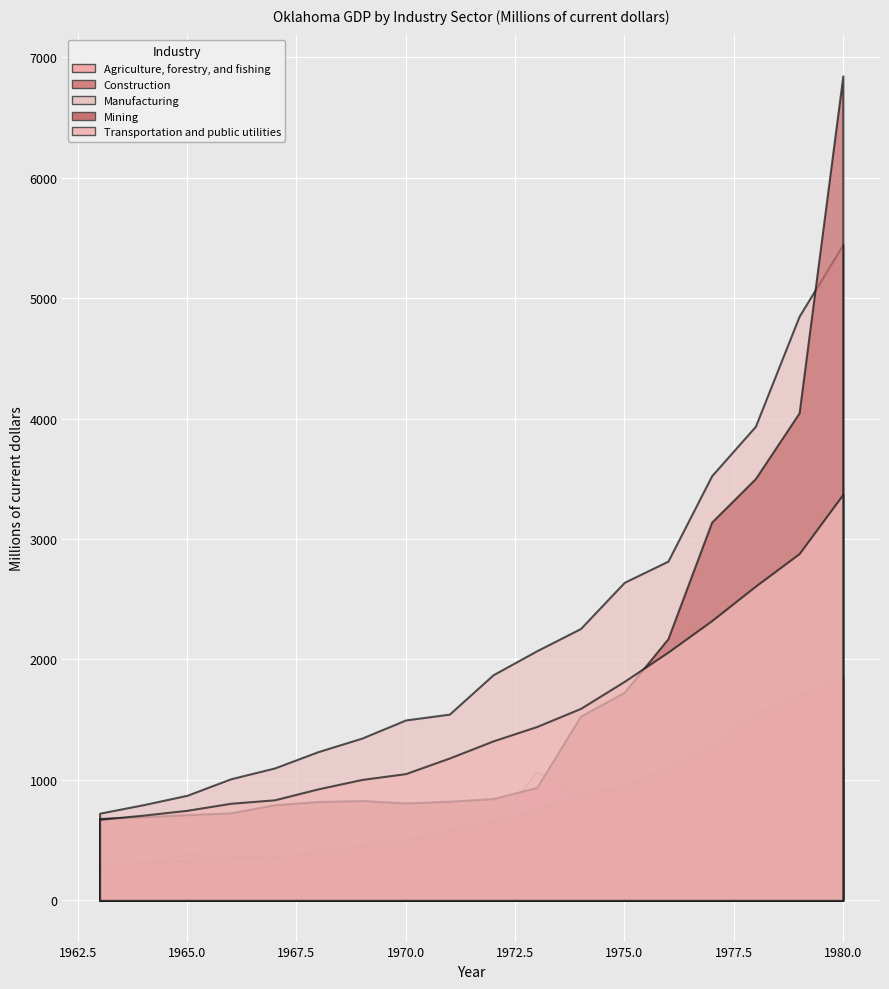

True or false: Construction and Transportation and public utilities cross at least once.

False